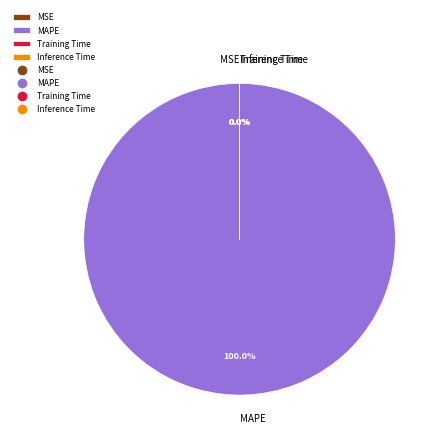

What percentage is the MAPE slice, to the nearest percent?

100%